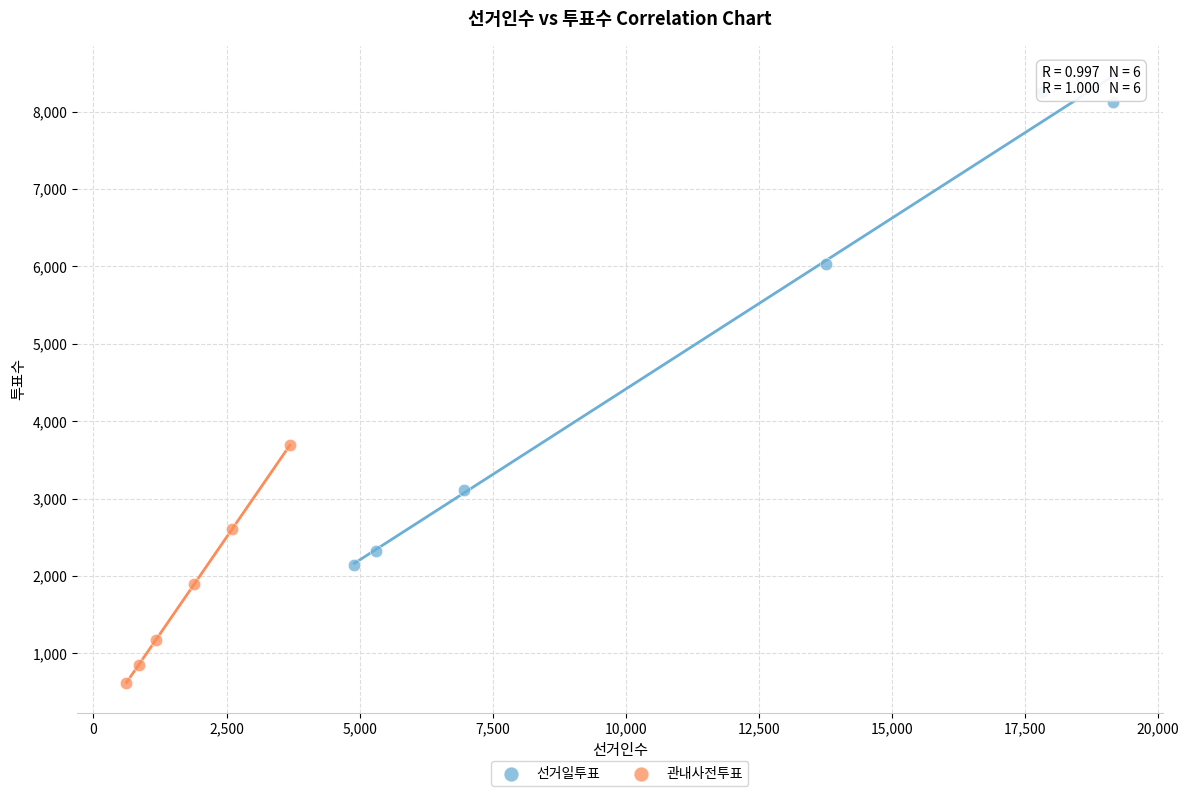

What are all the series names shown in the legend?

선거일투표, 관내사전투표